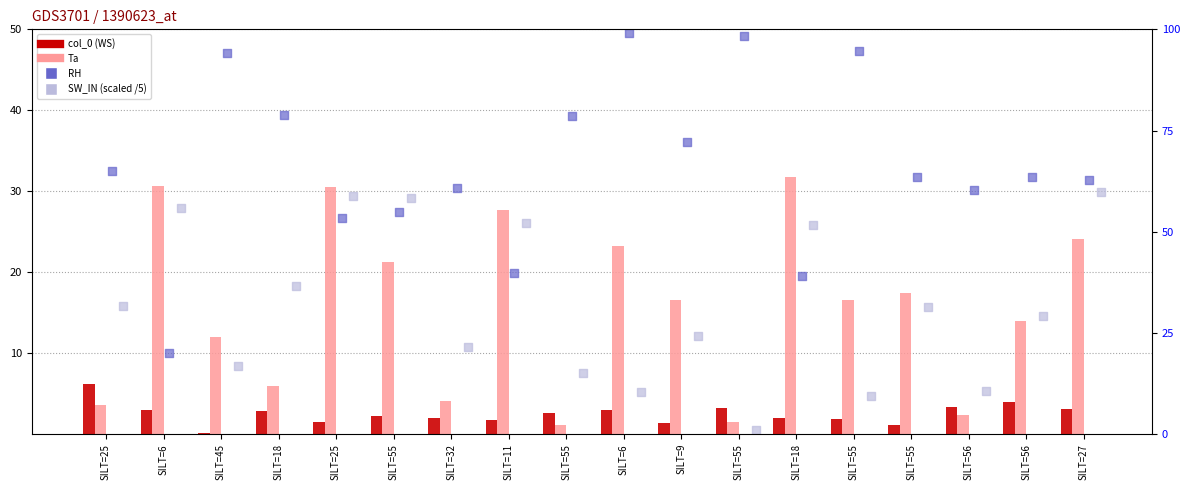

Which series reaches the minimum Y coordinate?

col_0 (WS)